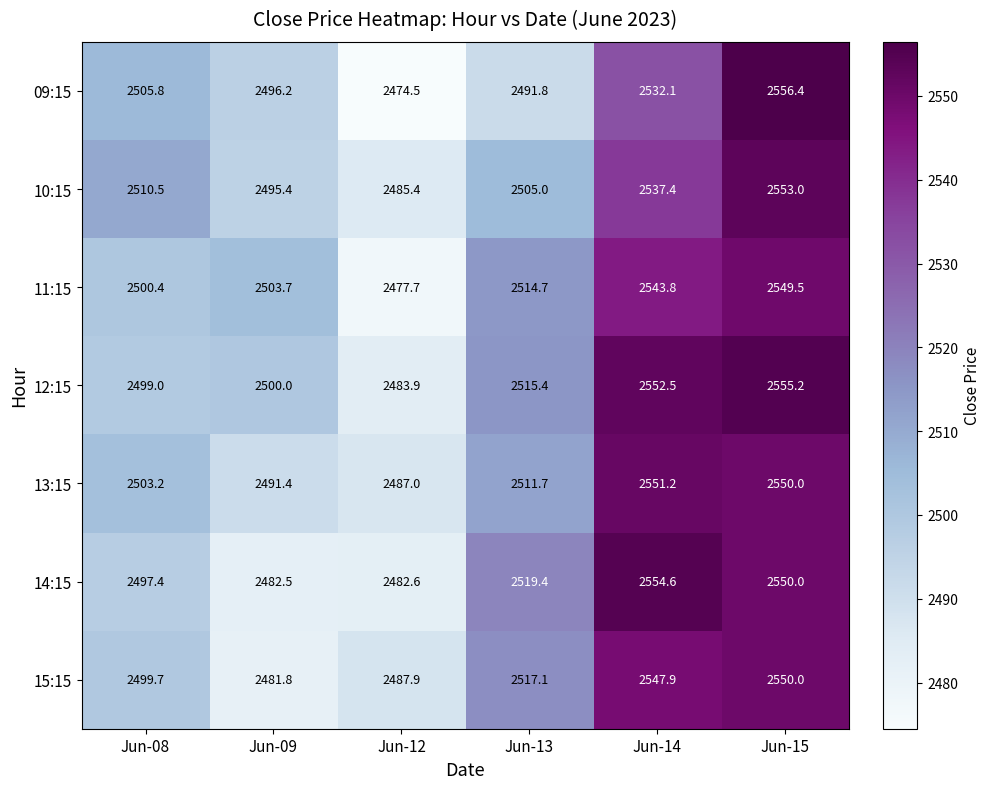

The 13:15 series shows 2491.4 at Jun-09. True or false?

True